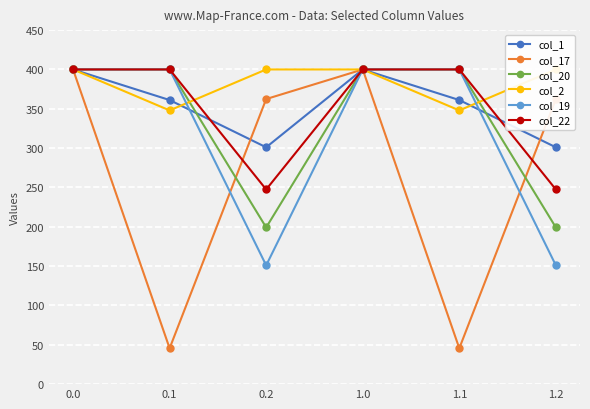

How many data points in col_17 are above 362?

4